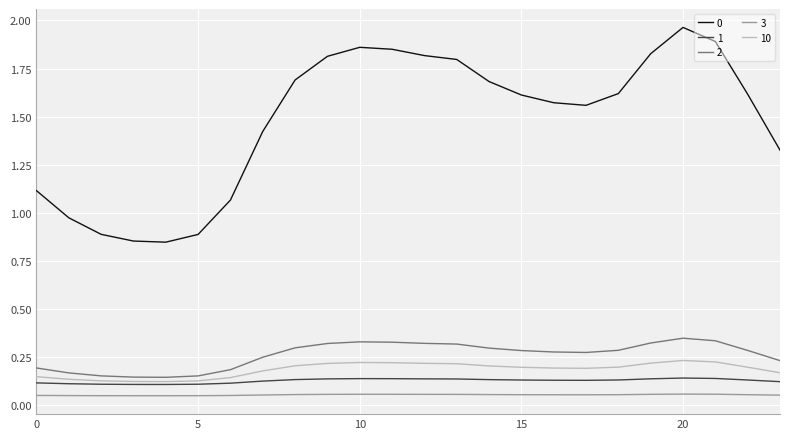

True or false: 2 and 0 cross at least once.

False